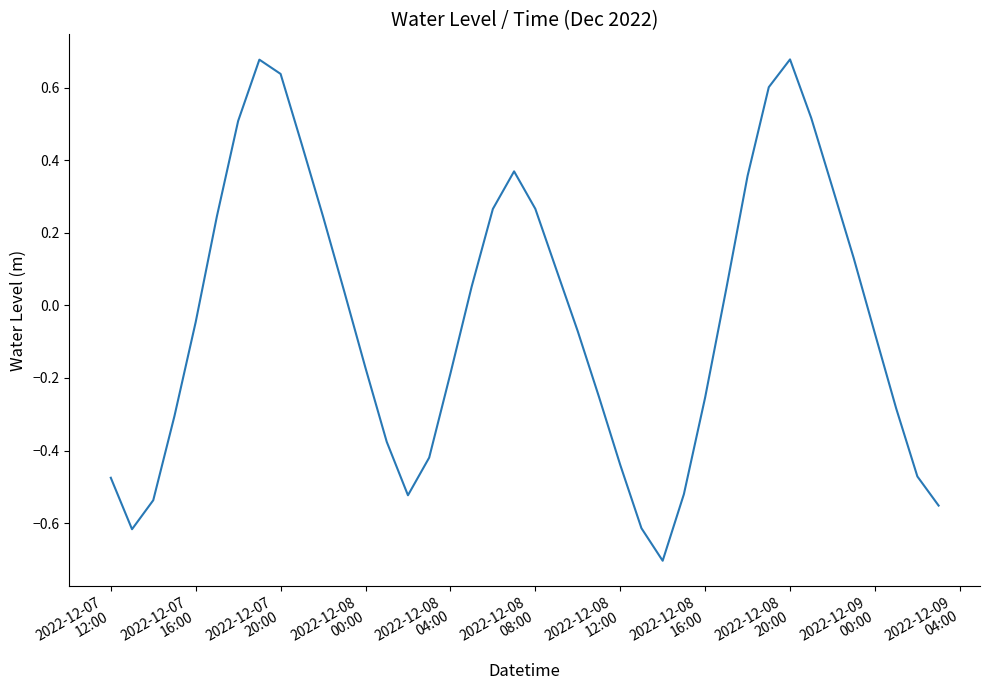

What is the smallest value displayed?

-0.7